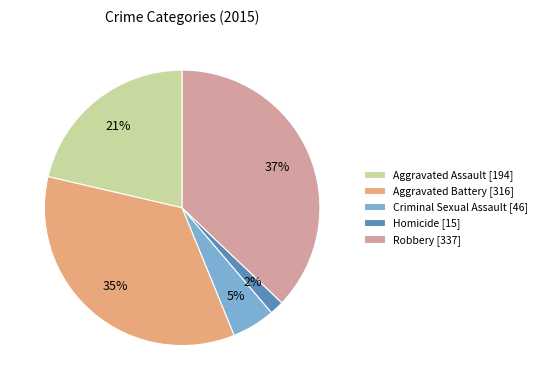

What is the largest slice in the pie chart?

Robbery